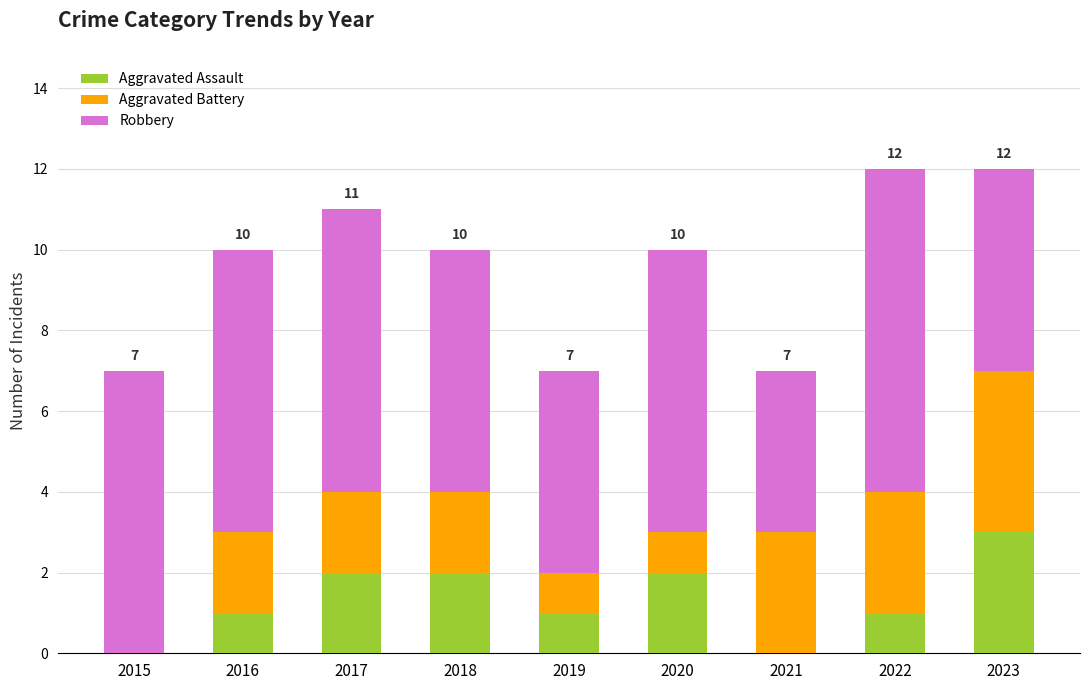

True or false: Aggravated Assault has a value of 3 at 2023.

True